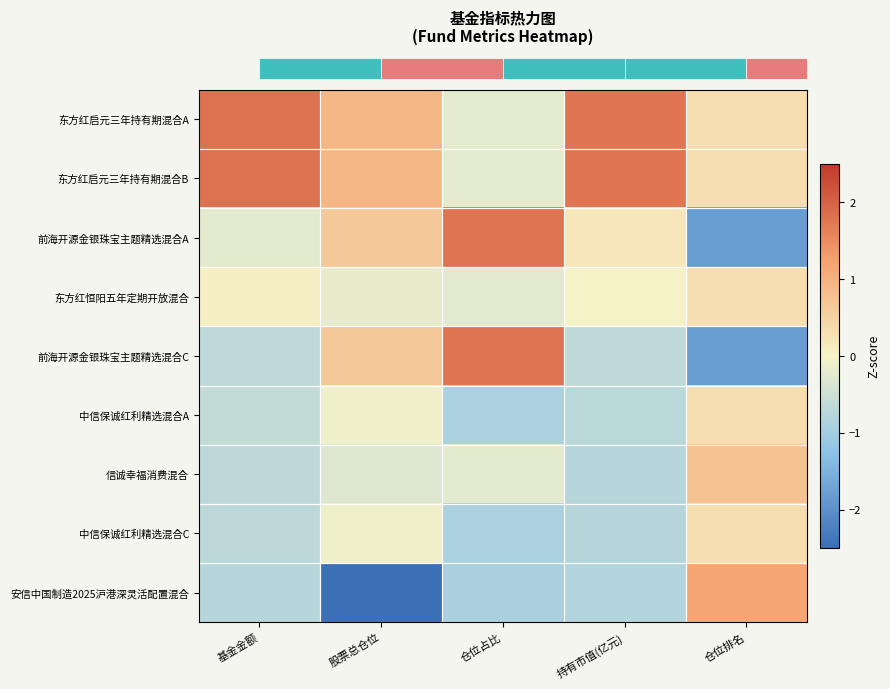

What is the spread (max minus min) of values at 持有市值(亿元)?

2.6